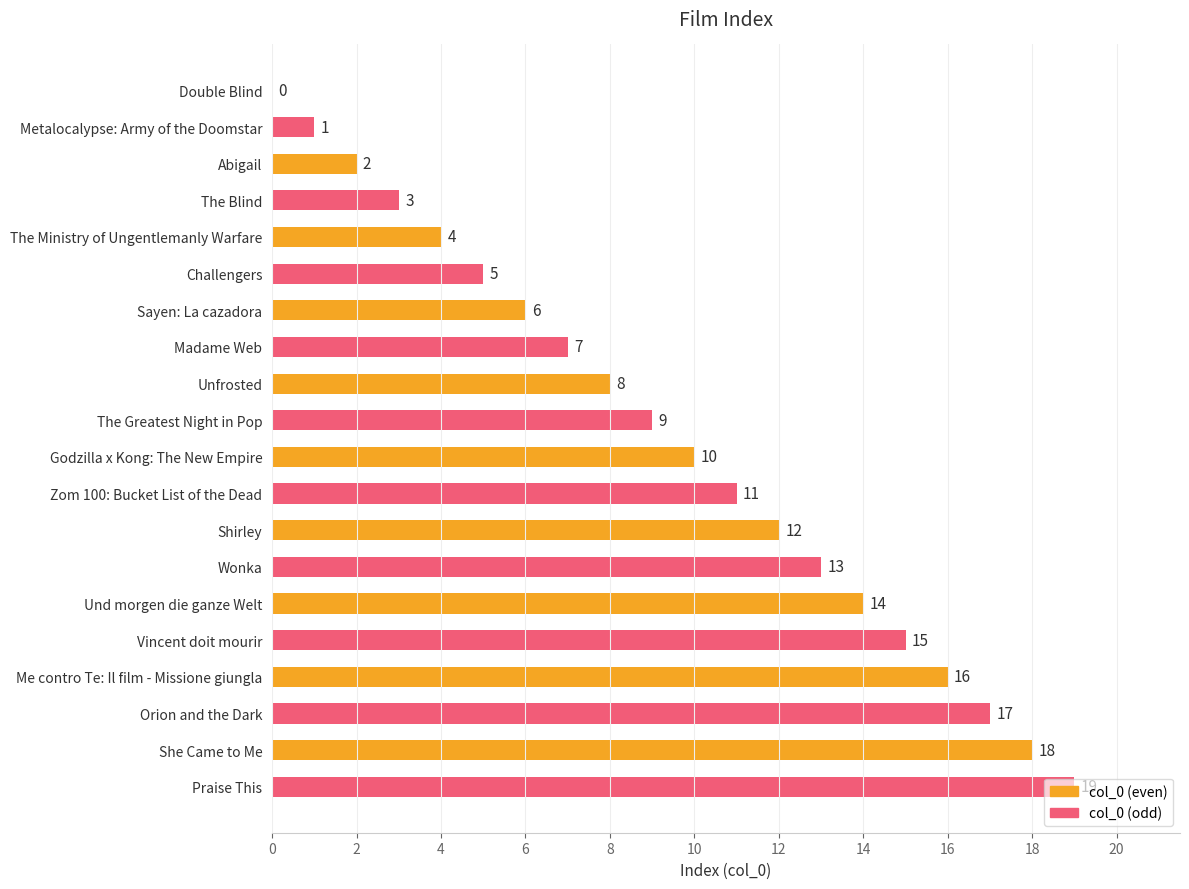

Where is the data nearest to the value 9?

The Greatest Night in Pop